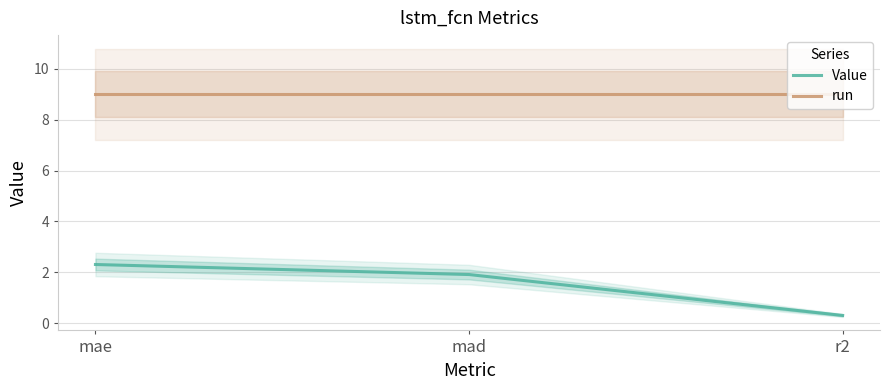

What is the maximum value shown in the chart?

9.0